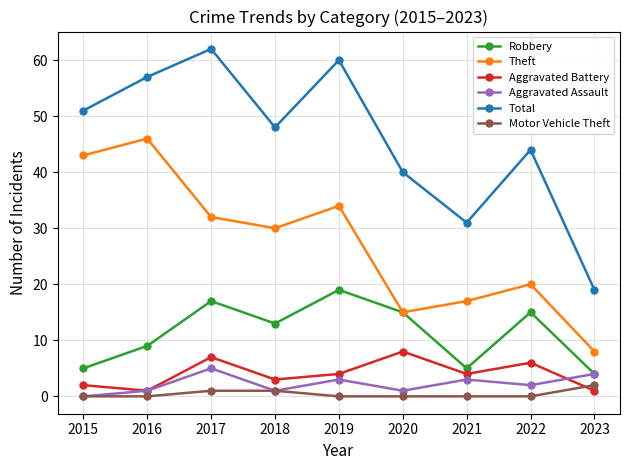

At how many categories does at least one series exceed 10?

9